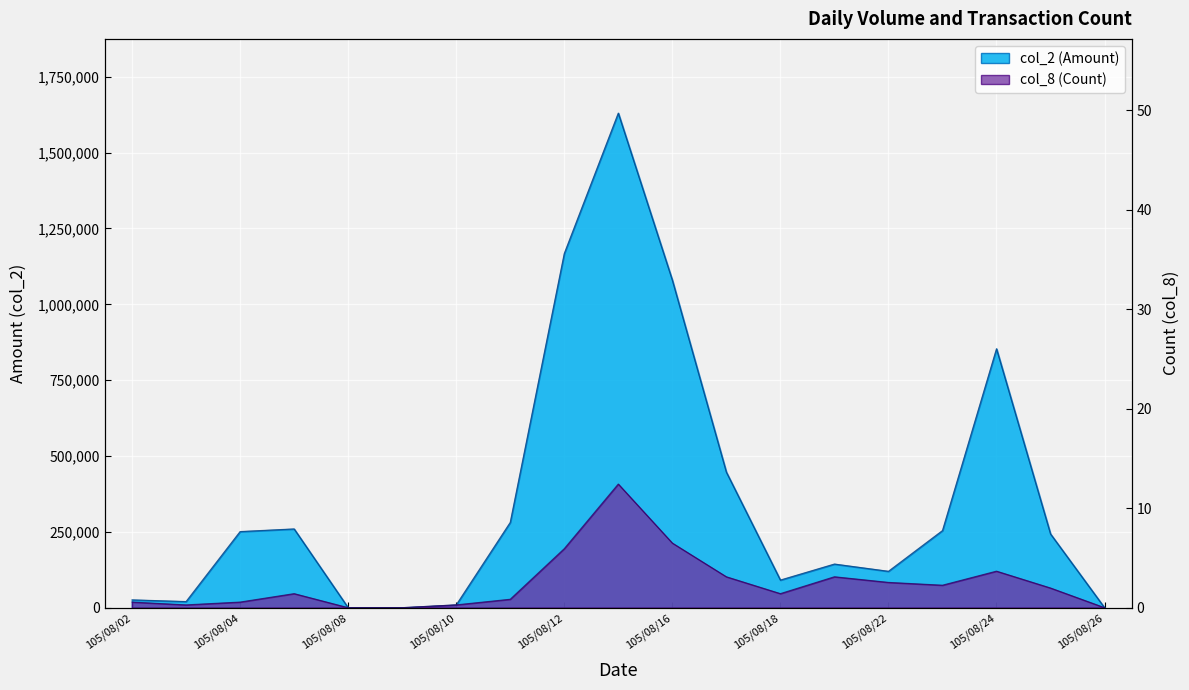

True or false: col_2 (Amount) and col_8 (Count) cross at least once.

True